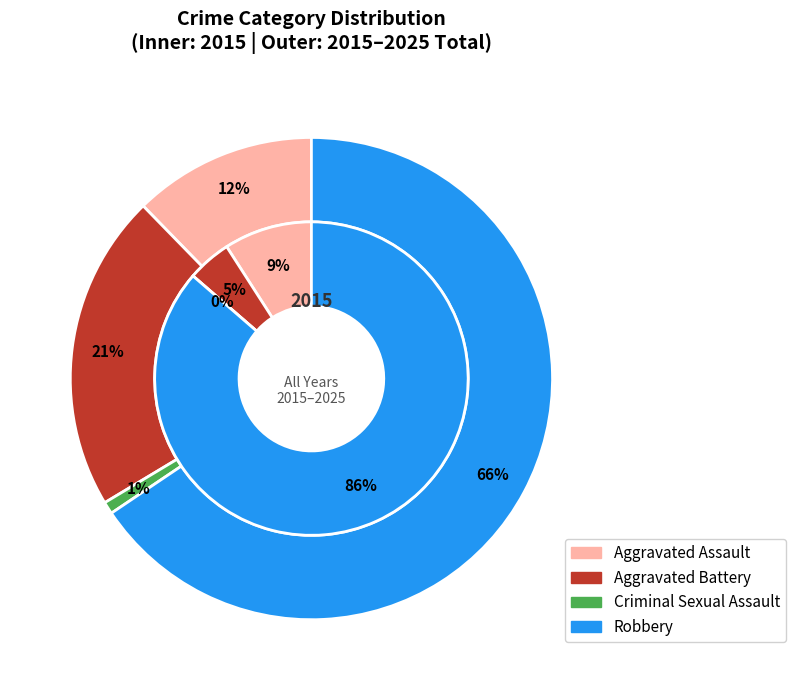

To the nearest percent, what is the difference between the Robbery and Aggravated Assault slice percentages?

77%